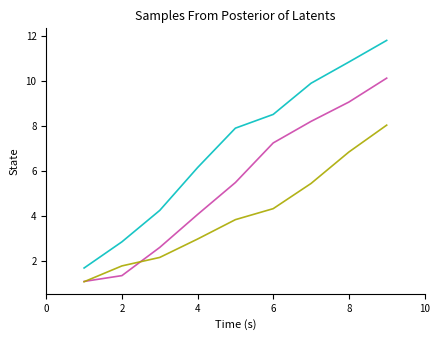

What is the maximum value shown in the chart?

11.8